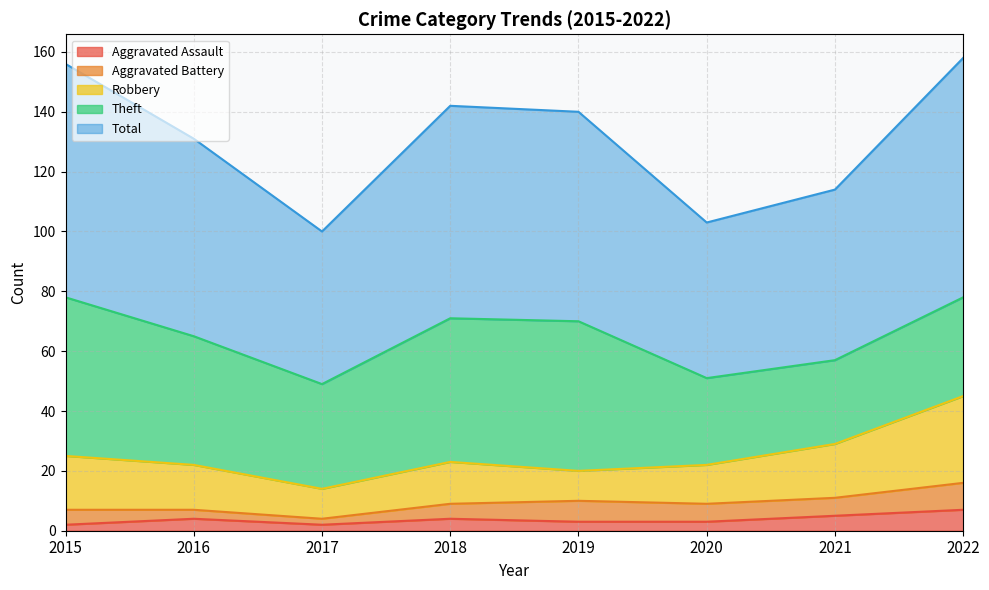

Is it true that Total equals 22 at 2022?

False